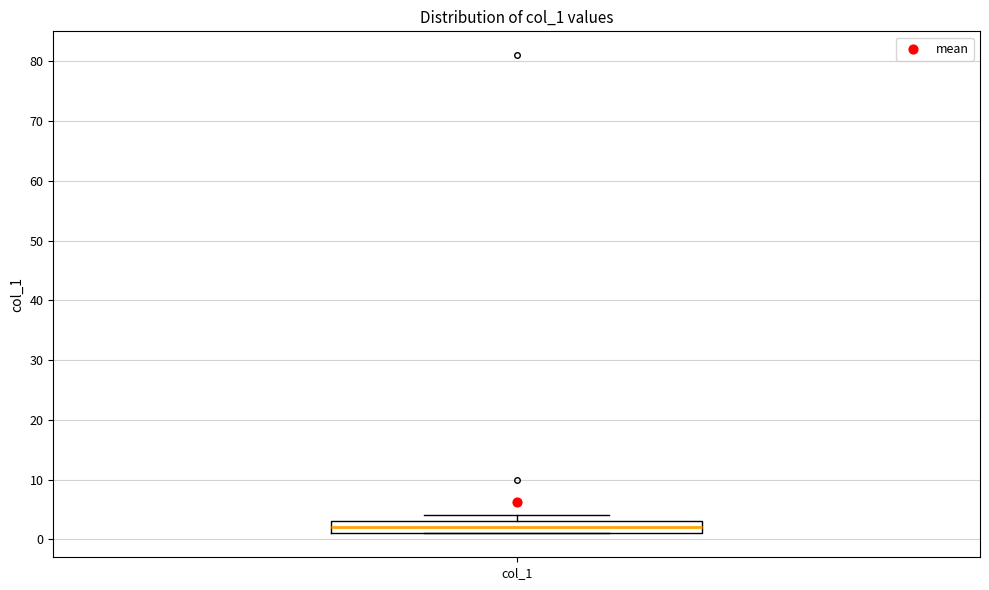

Transcribe this box plot: give where the median line is, the range the box spans, and where the two whiskers end, as read against the y-axis. The values are not printed on the chart, so give them approximately, as read against the axis.

median 2, box 1 to 3, whiskers 1 to 4